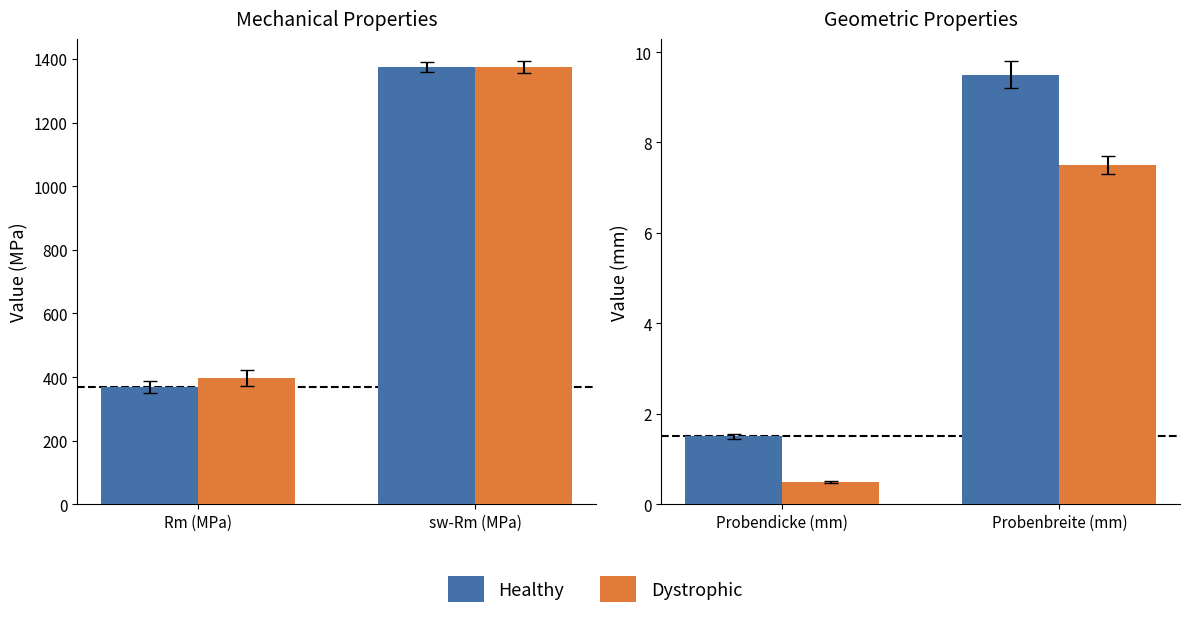

At which category is the sum across all series the highest?

Probenbreite (mm)